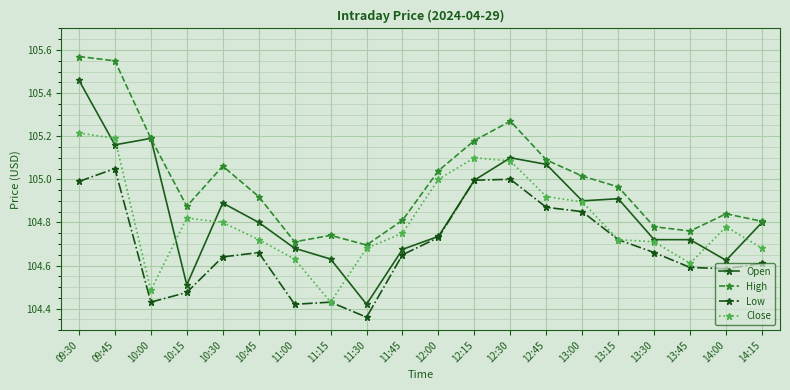

At which label does Close reach its peak?

09:30